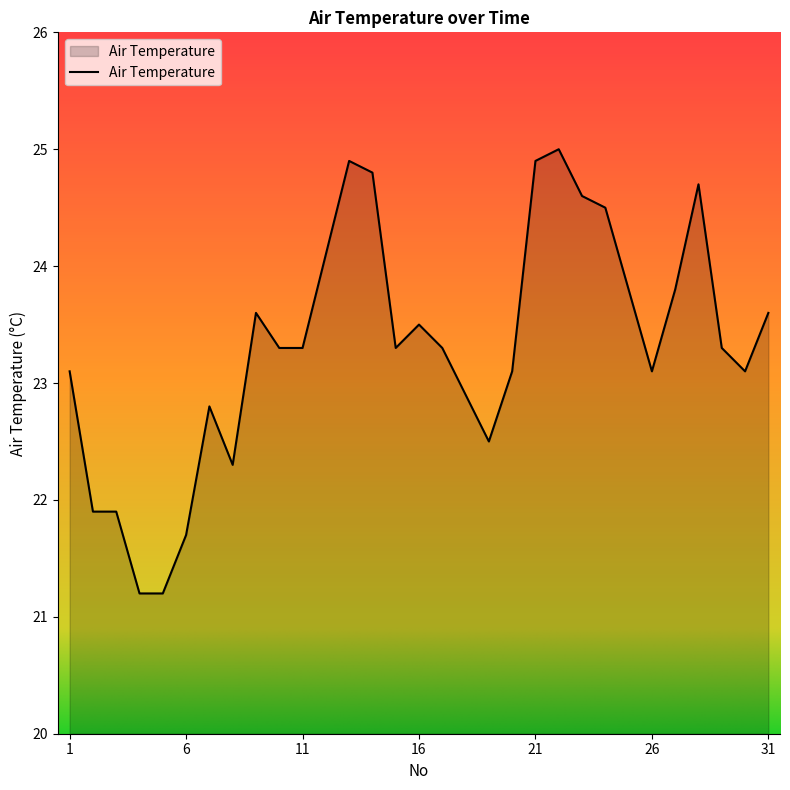

Does the chart display data point markers on the line(s)?

No